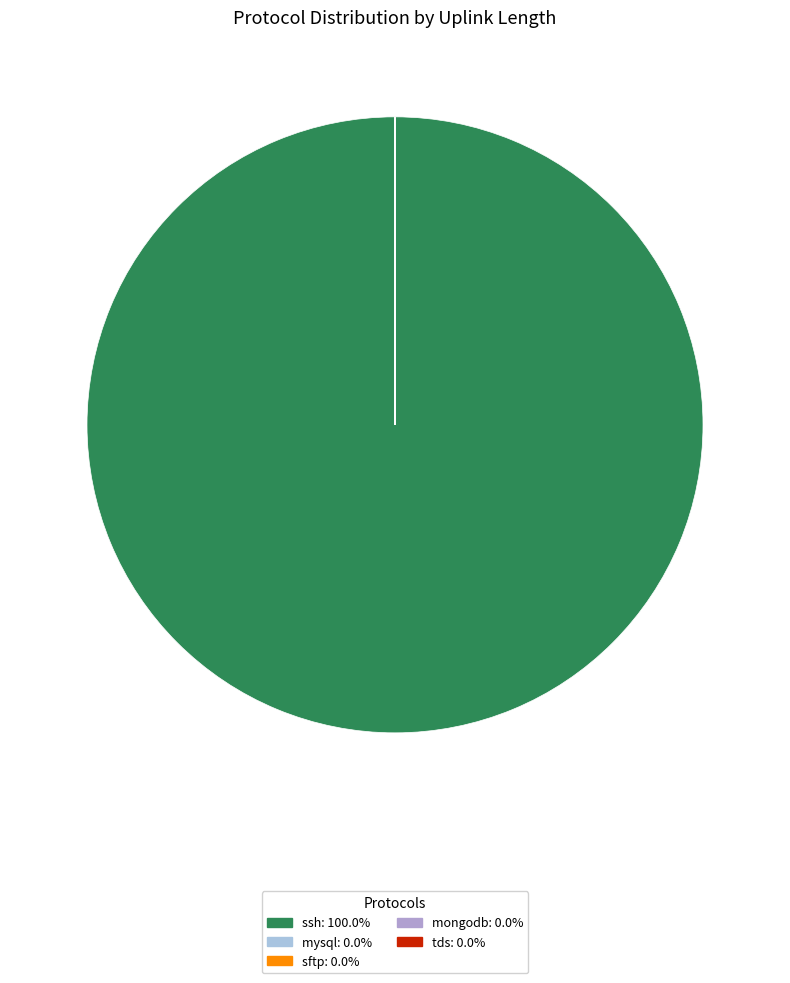

What is the smallest slice in the pie chart?

tds